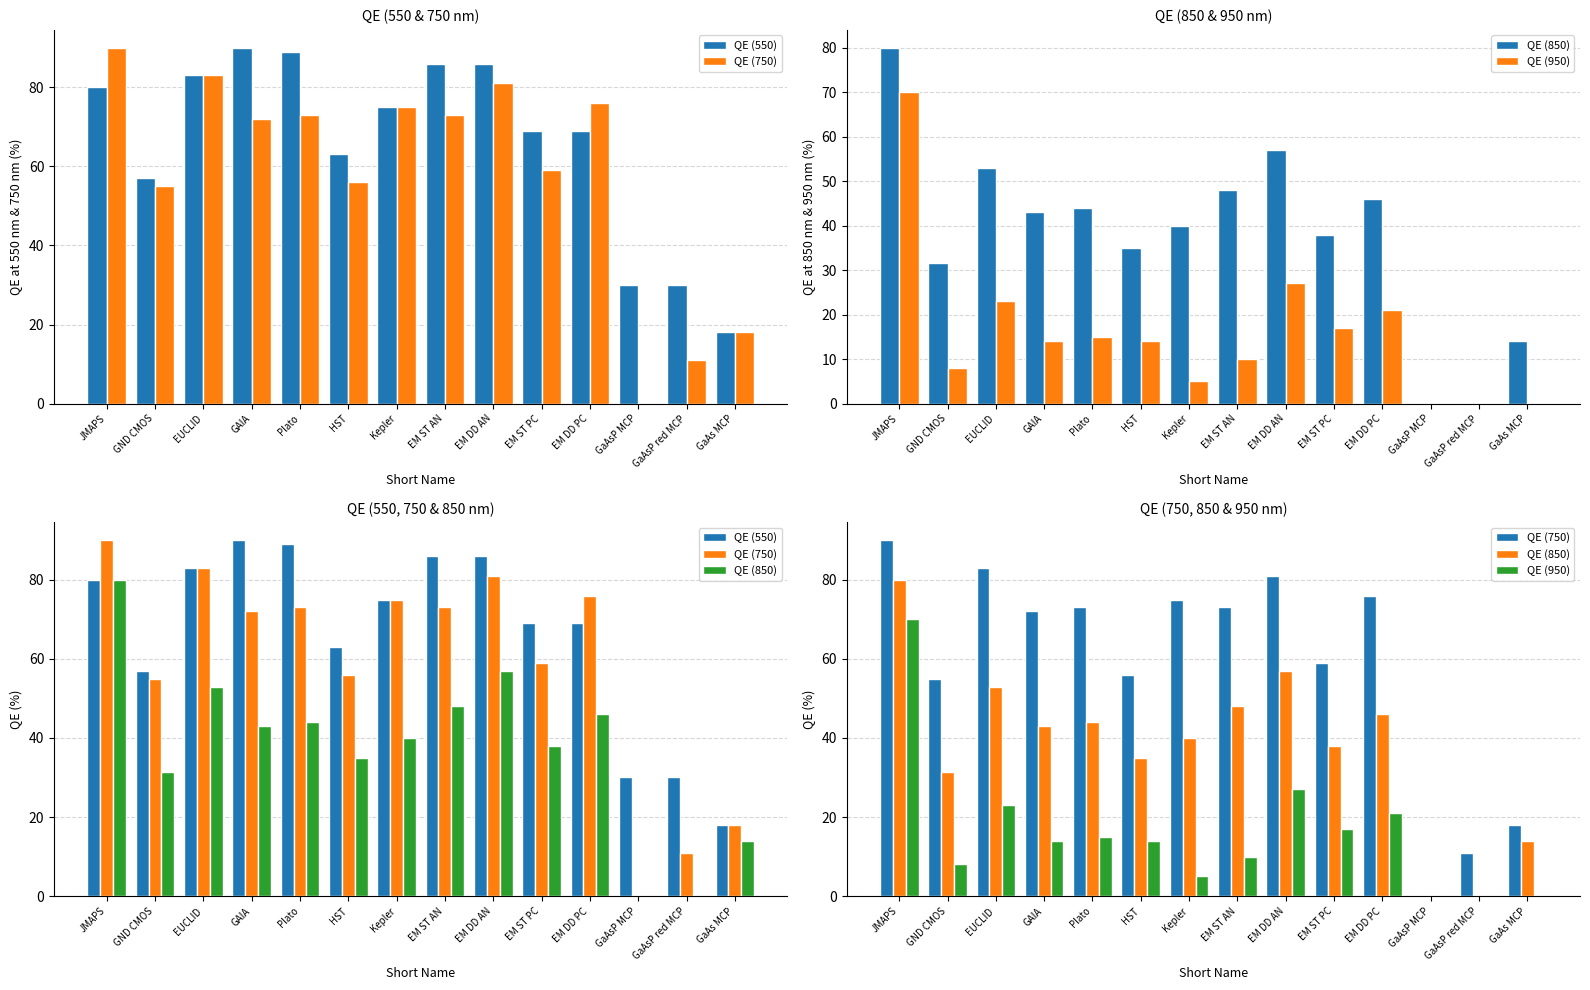

What is the label of the 1st bar from the right?

GaAs MCP